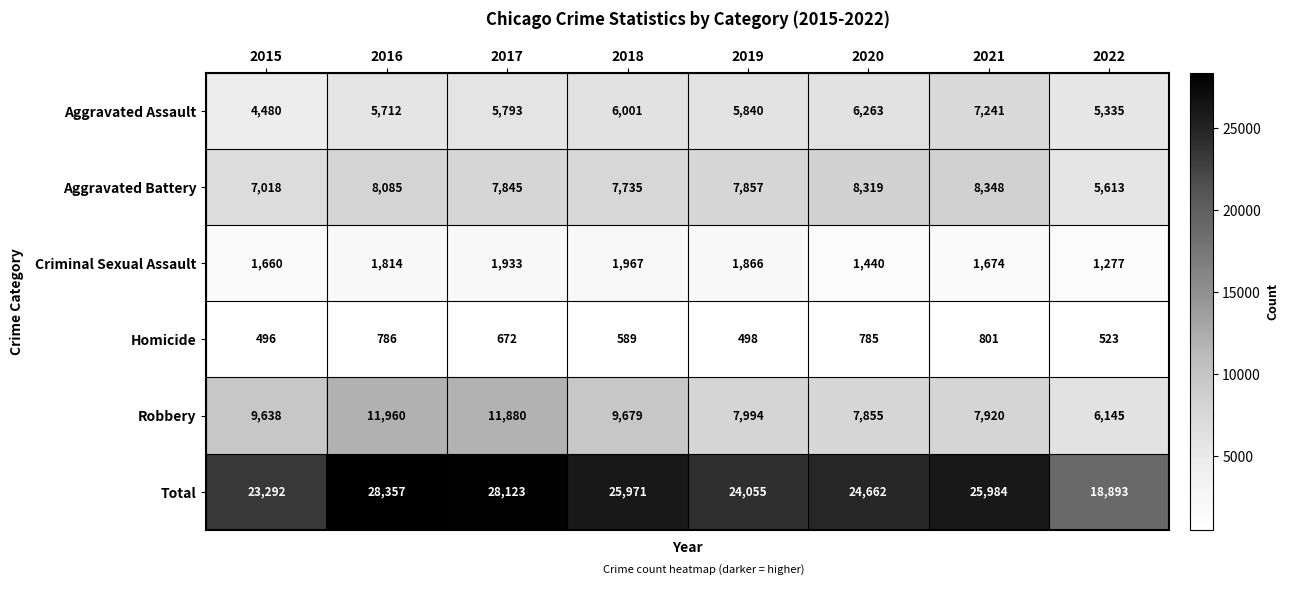

What is the difference between the second highest and minimum values in the Robbery series?

5735